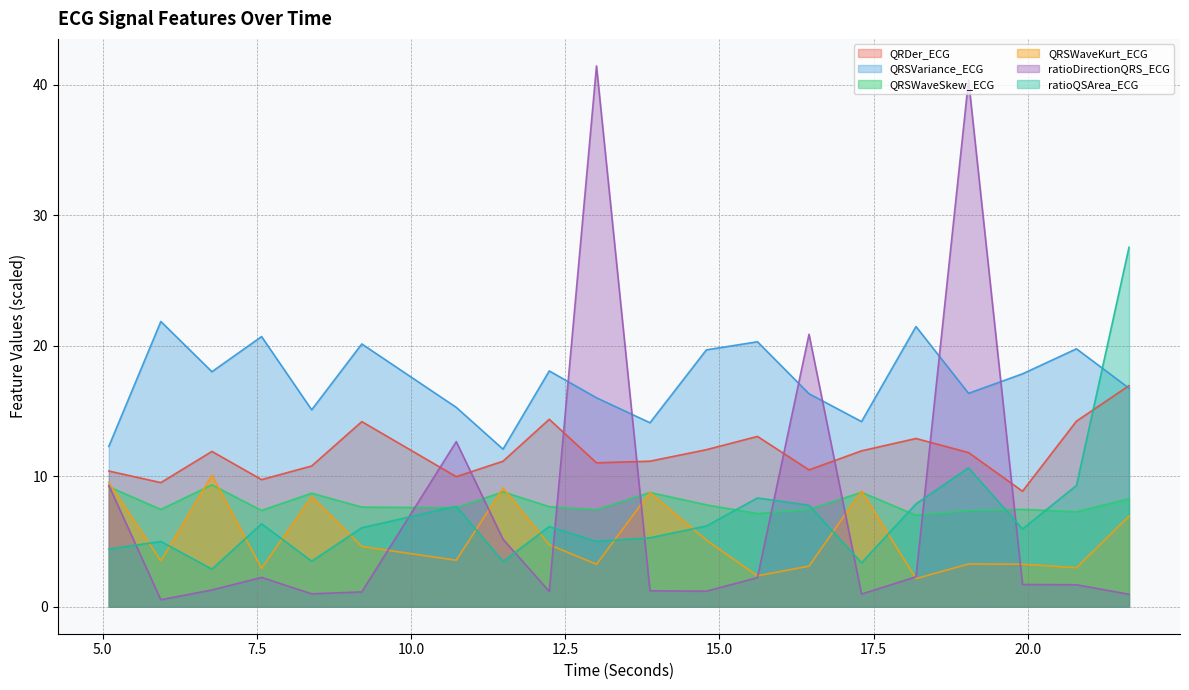

Which series ends up on top after the final intersection of QRDer_ECG and QRSVariance_ECG?

QRDer_ECG